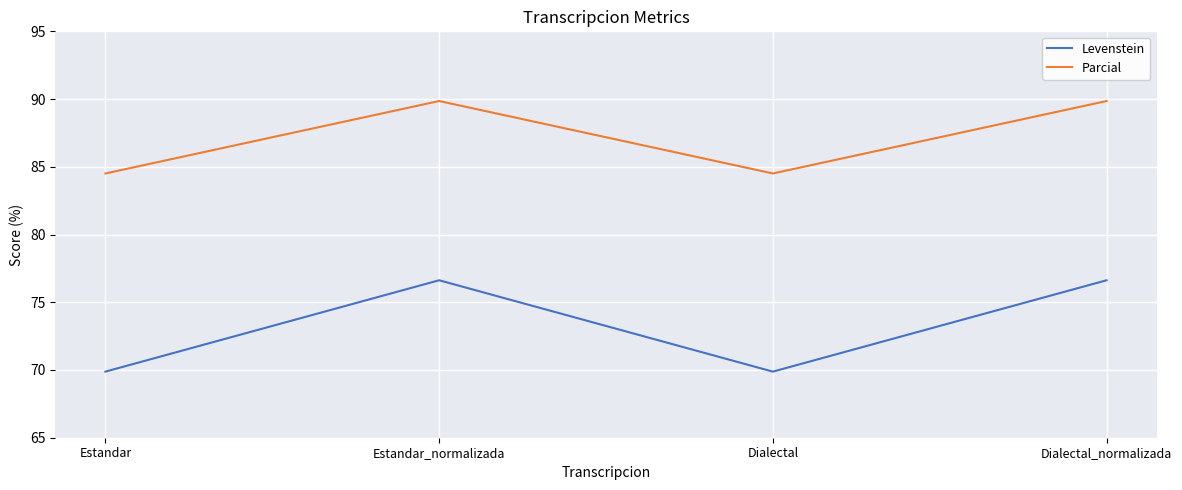

Count the number of data series in this chart.

2